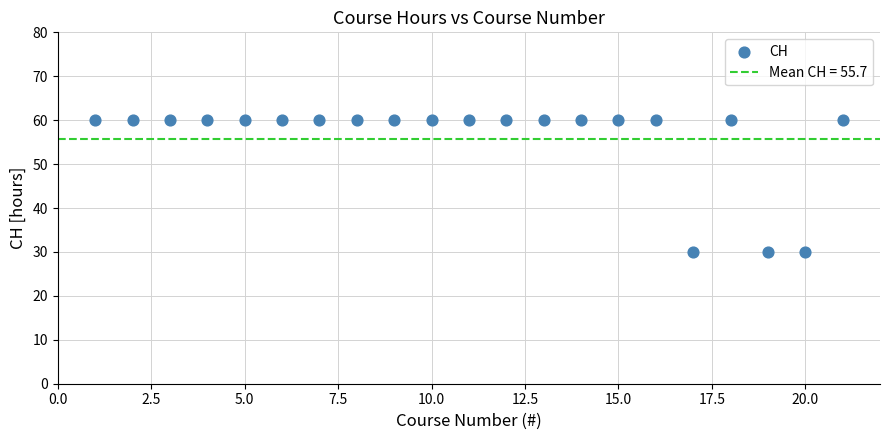

What is the range of Y values (max minus min)?

30